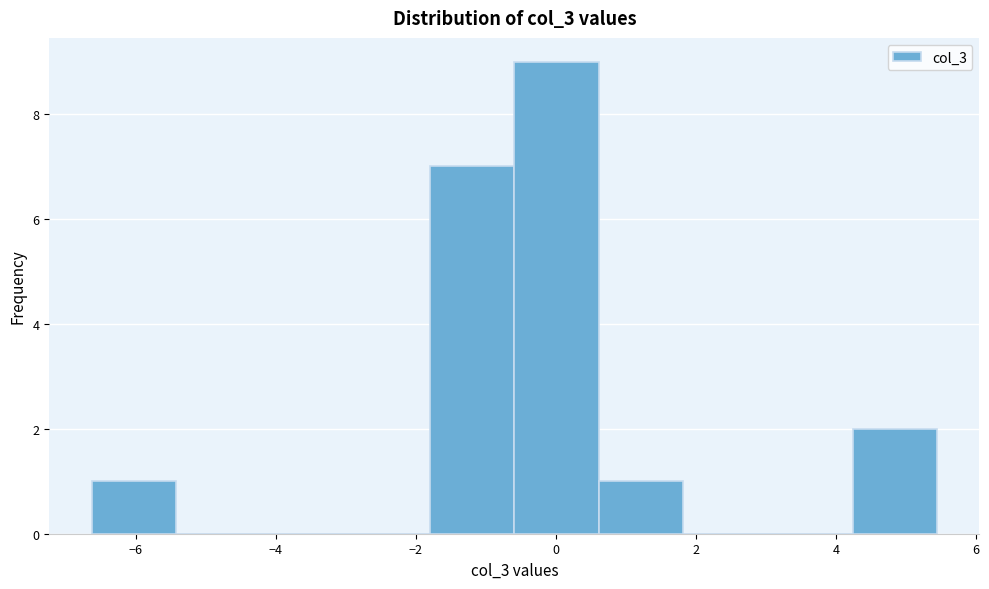

Which range on the x-axis has the tallest bar?

-0.6 to 0.6